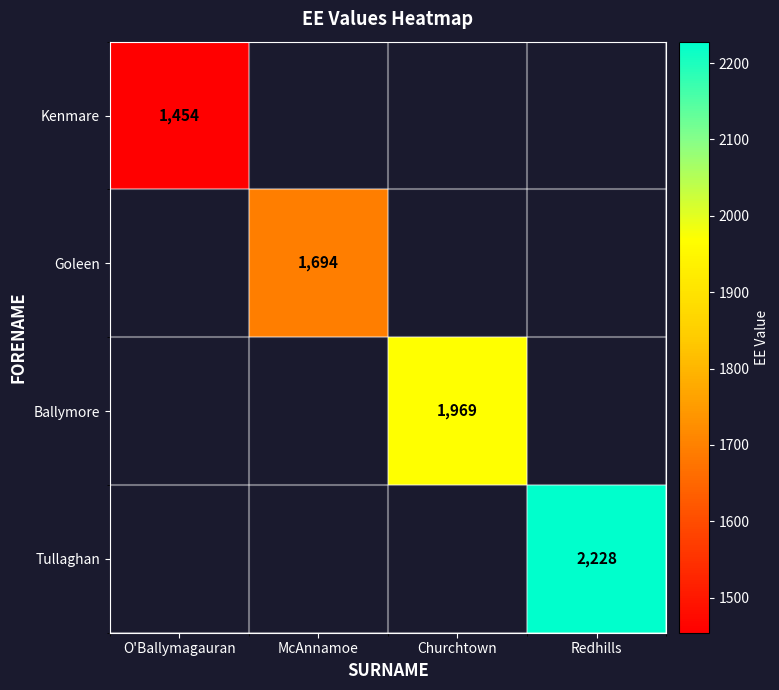

True or false: Ballymore has a value of 3159 at Churchtown.

False